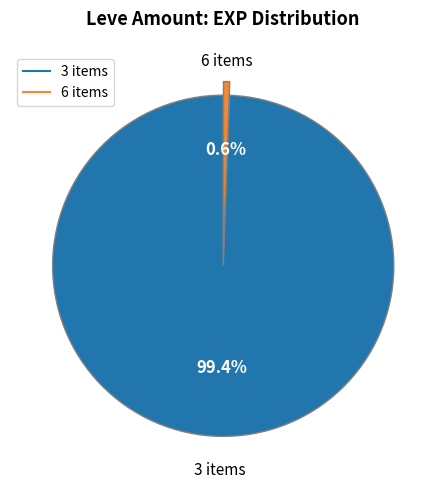

Is there a majority slice in this chart?

Yes